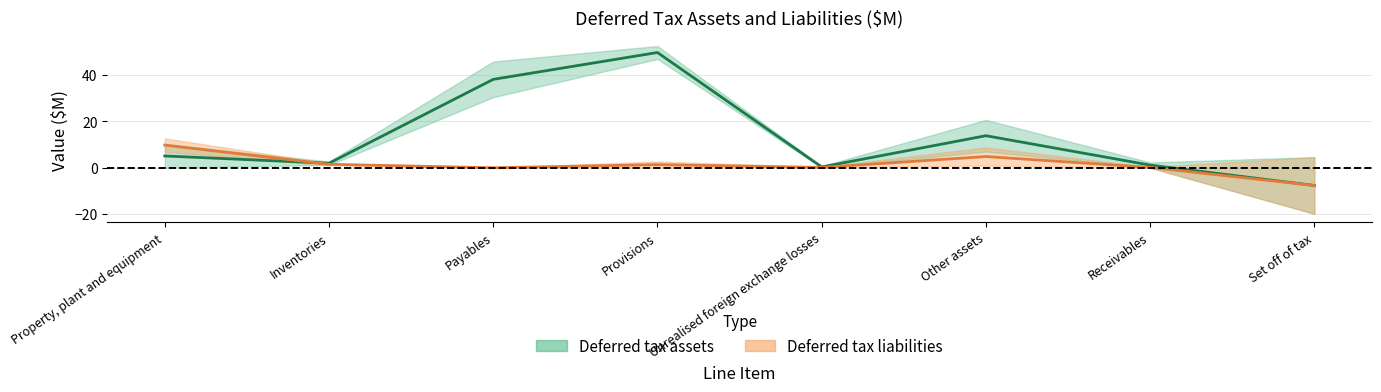

Where does the Deferred tax assets (mid) series first go above 5?

Property, plant and equipment